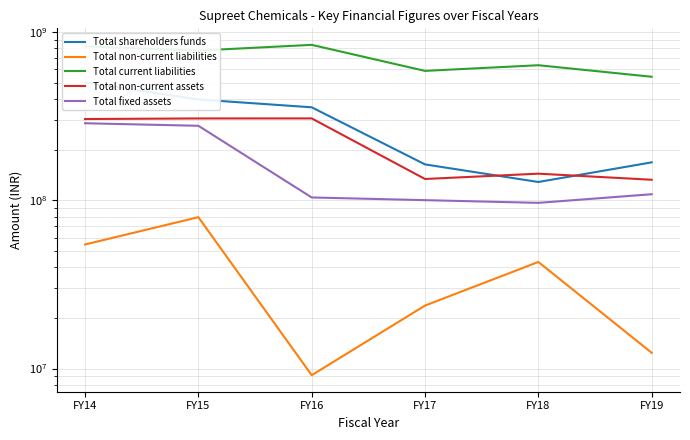

List the series in order of their peak value, lowest first.

Total non-current liabilities, Total fixed assets, Total non-current assets, Total shareholders funds, Total current liabilities